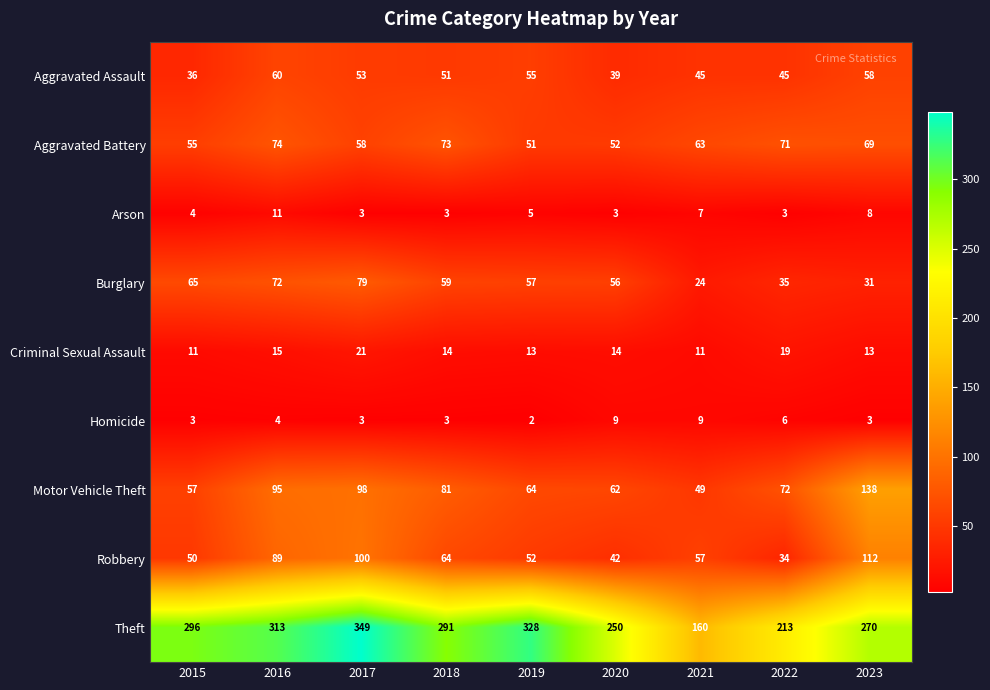

List the labels in order of Theft value, largest first.

2017, 2019, 2016, 2015, 2018, 2023, 2020, 2022, 2021